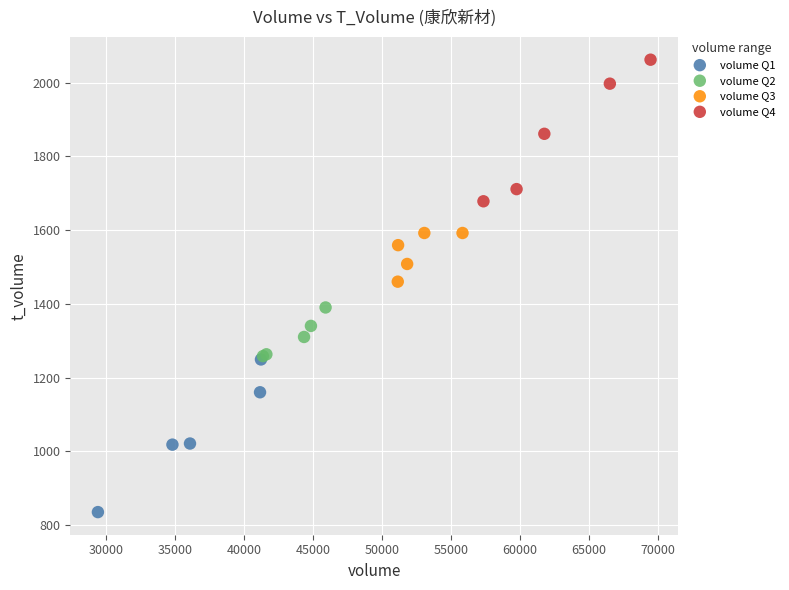

Which series reaches the maximum Y coordinate?

volume Q4